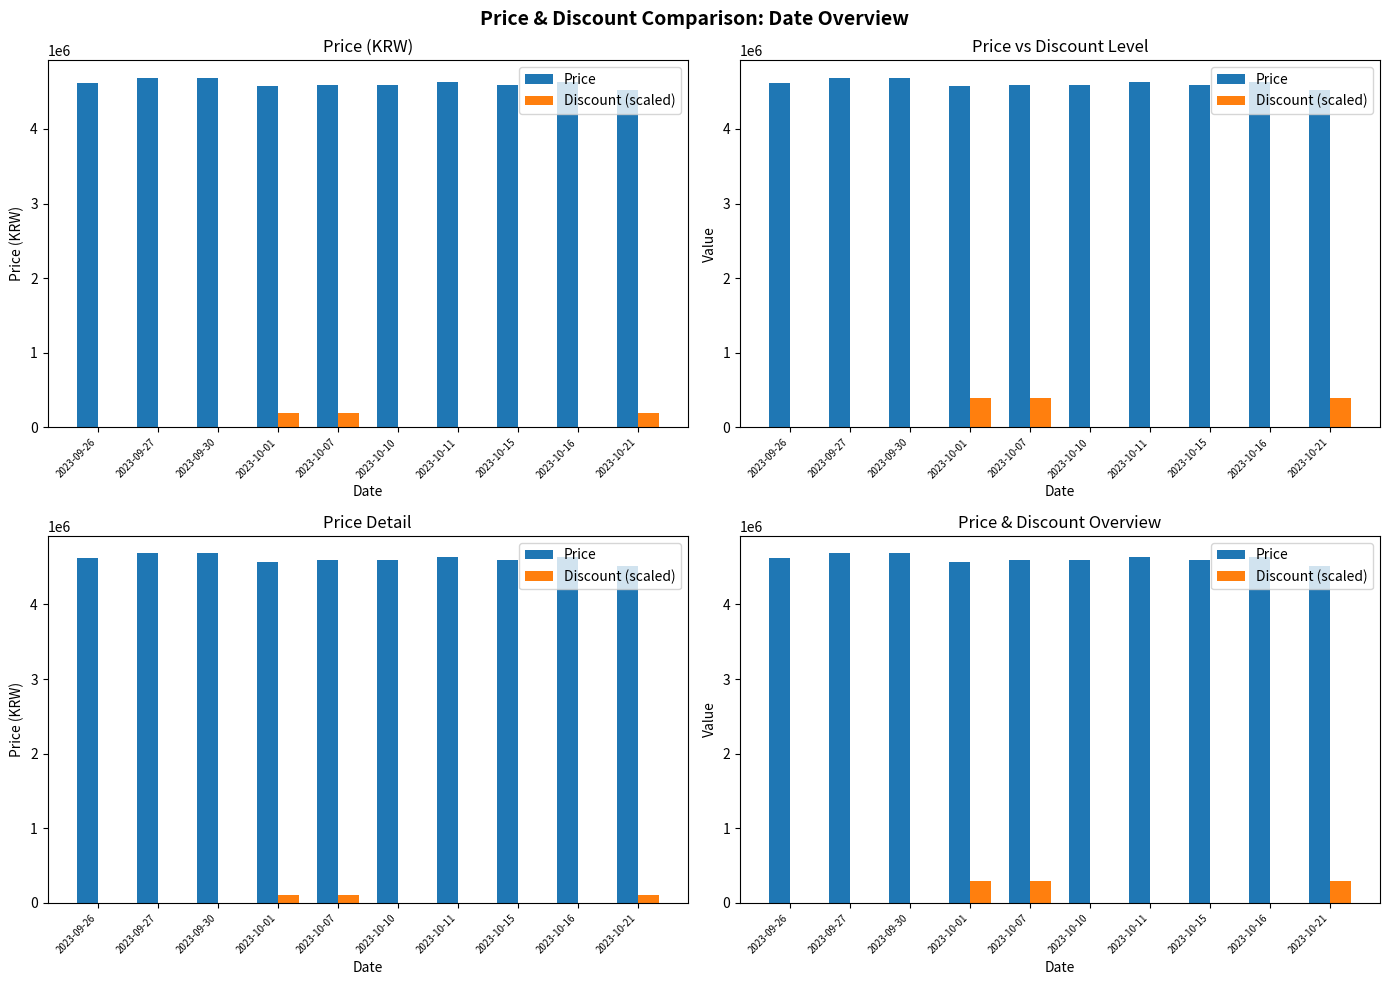

Reading left to right, transcribe all the data shown in this chart.

Price: 4619000	4685000	4685000	4569000	4589000	4589000	4630000	4589000	4630000	4519000
Discount (scaled): 0	0	0	300000	300000	0	0	0	0	300000